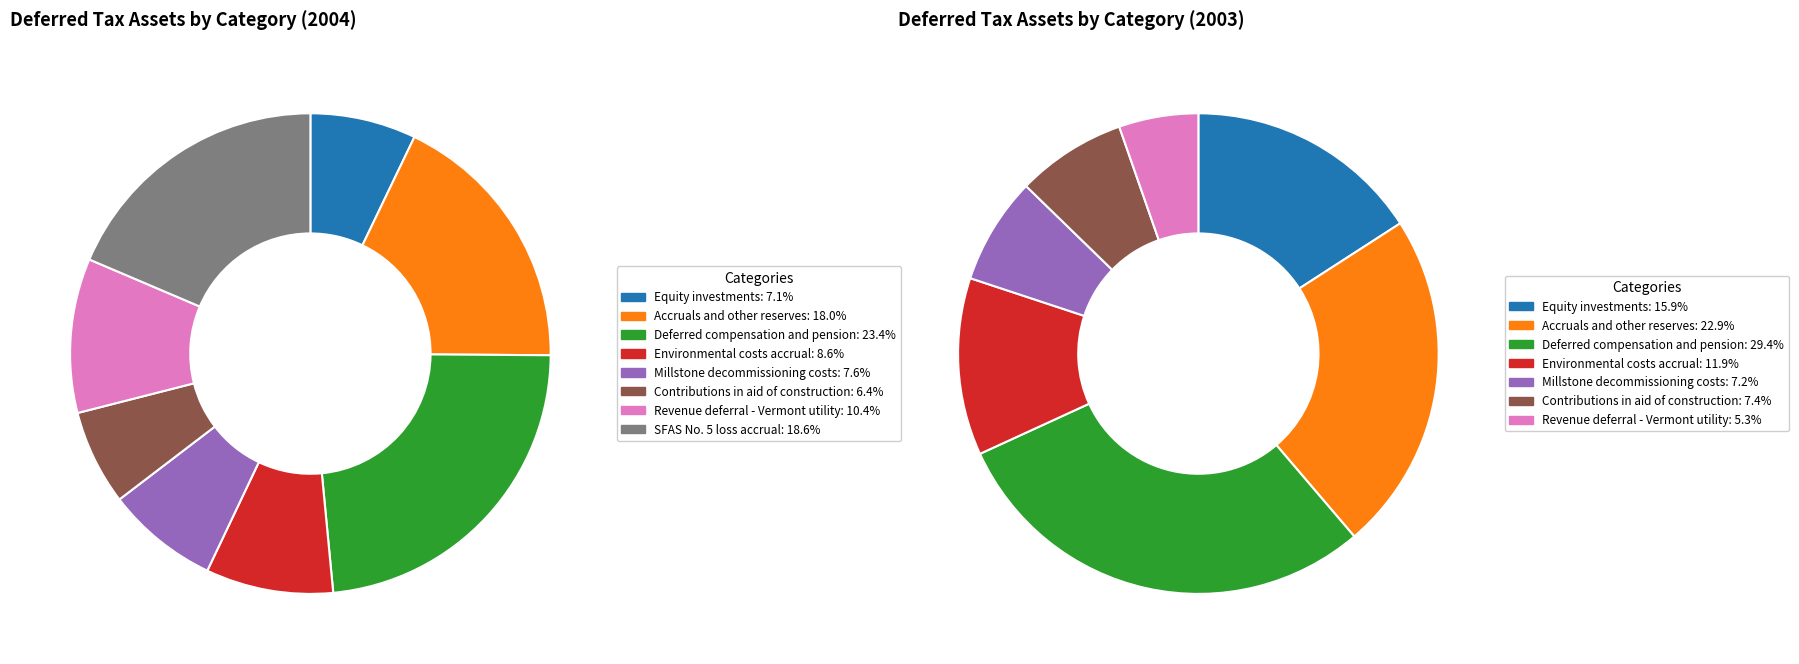

True or false: Accruals and other reserves accounts for 9% of the total.

False